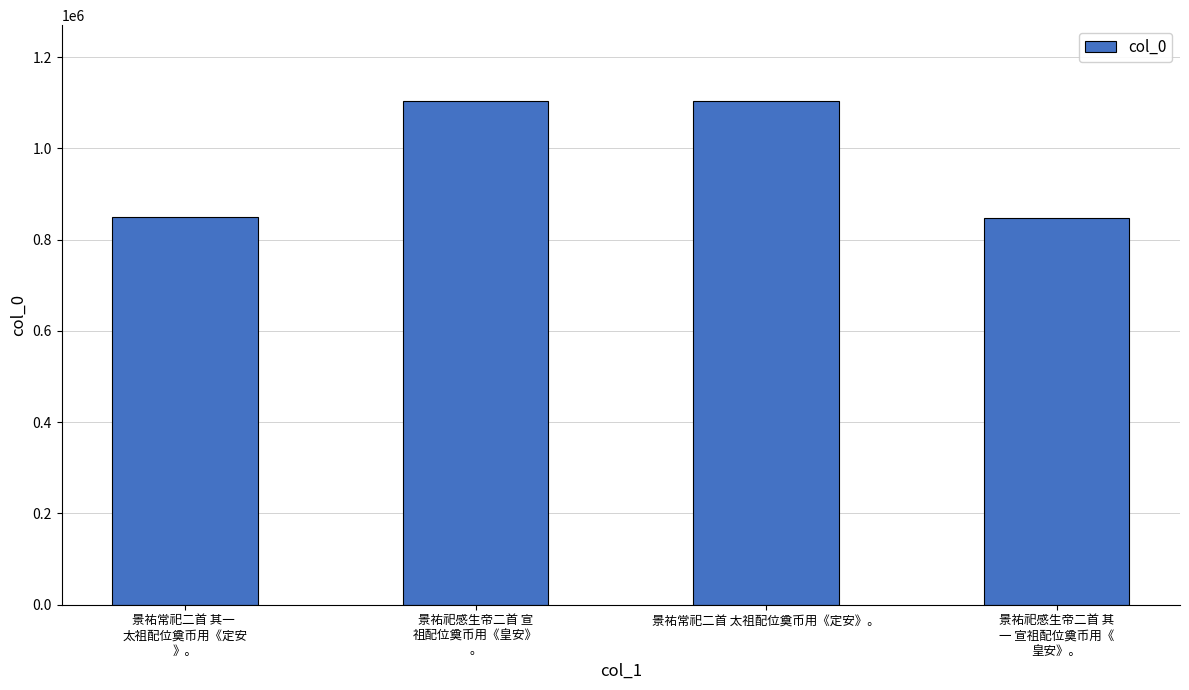

Between 景祐常祀二首 太祖配位奠币用《定安》。 and 景祐祀感生帝二首 其
一 宣祖配位奠币用《
皇安》。, which is larger?

景祐常祀二首 太祖配位奠币用《定安》。